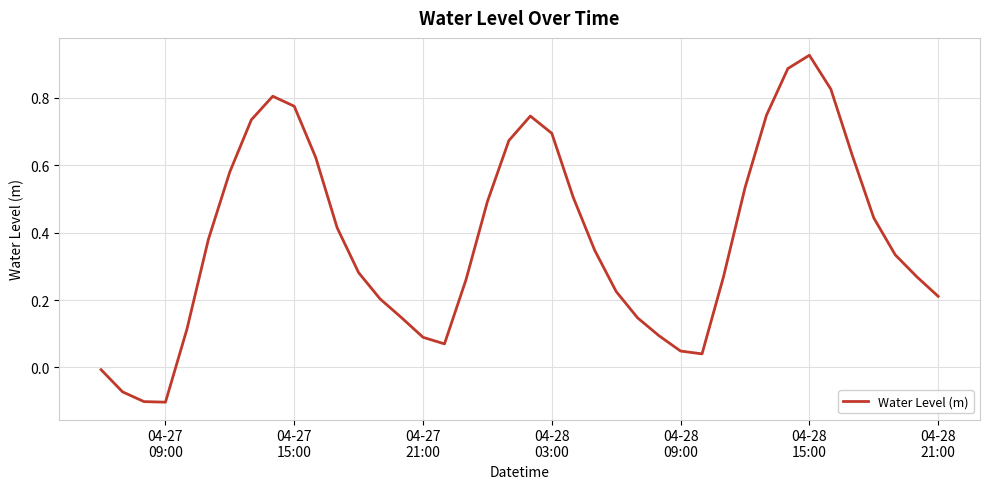

Is this an area chart (filled region under the line)?

No